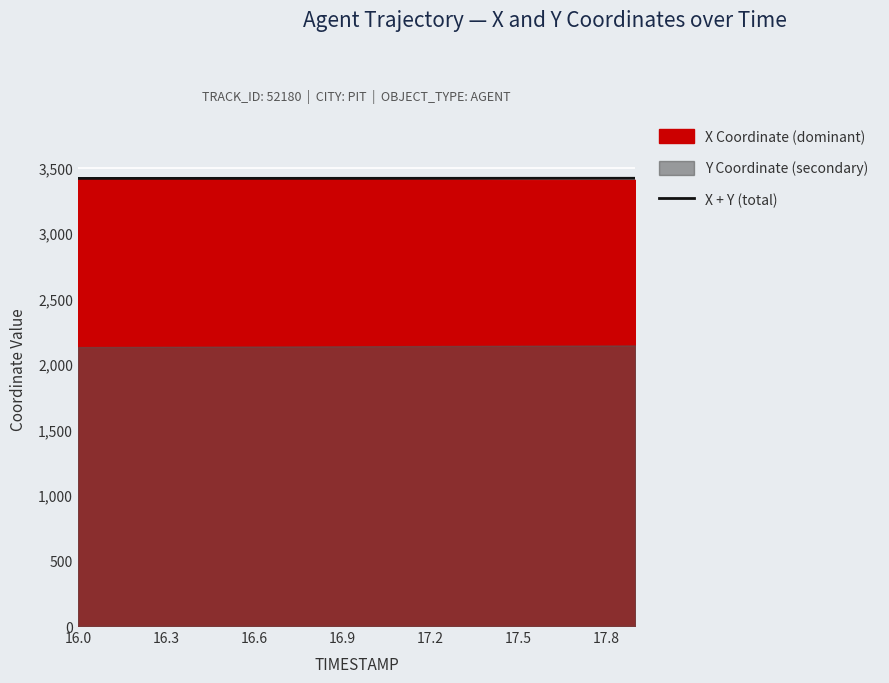

What is the highest value of the X + Y (total) series?

3419.1